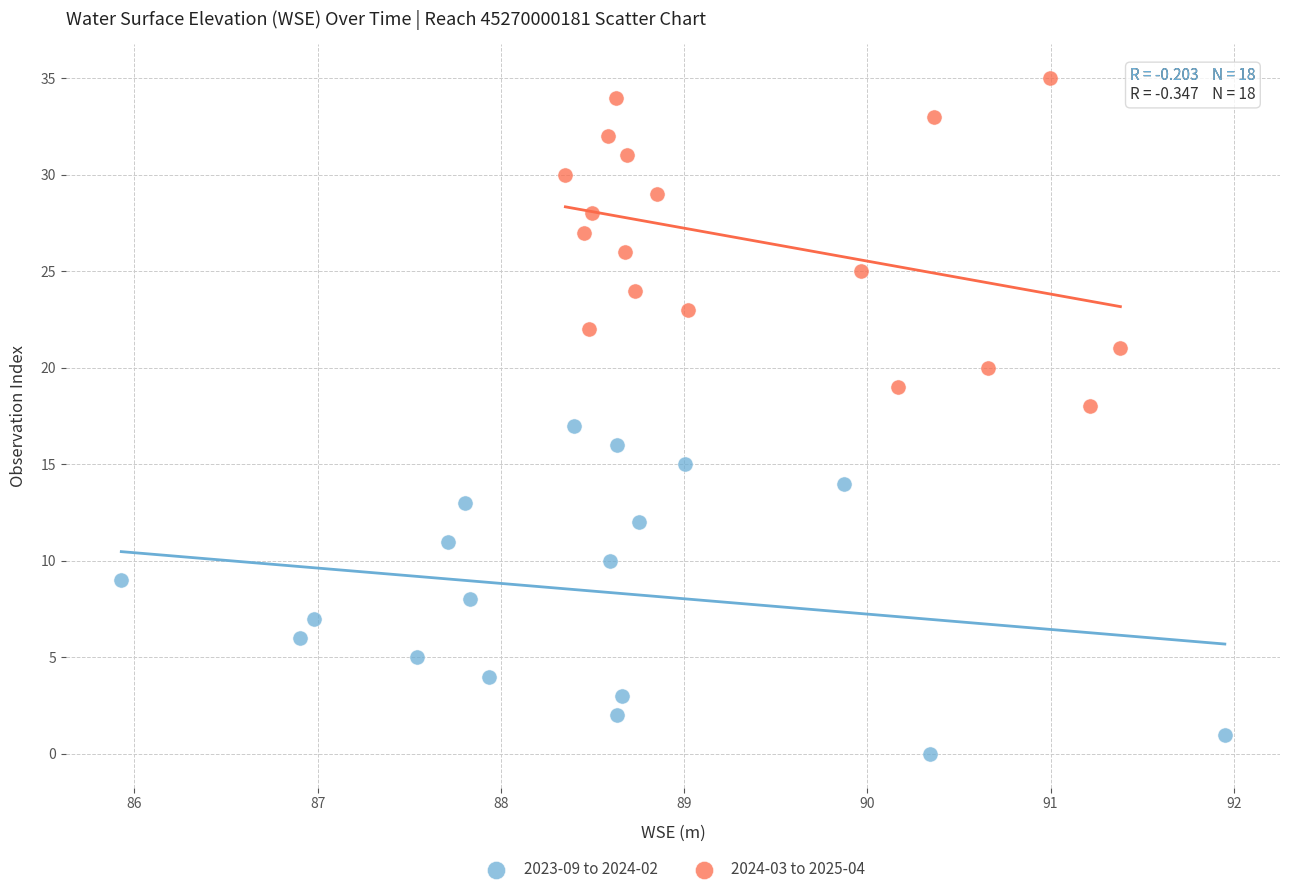

Which series reaches the maximum Y coordinate?

2024-03 to 2025-04